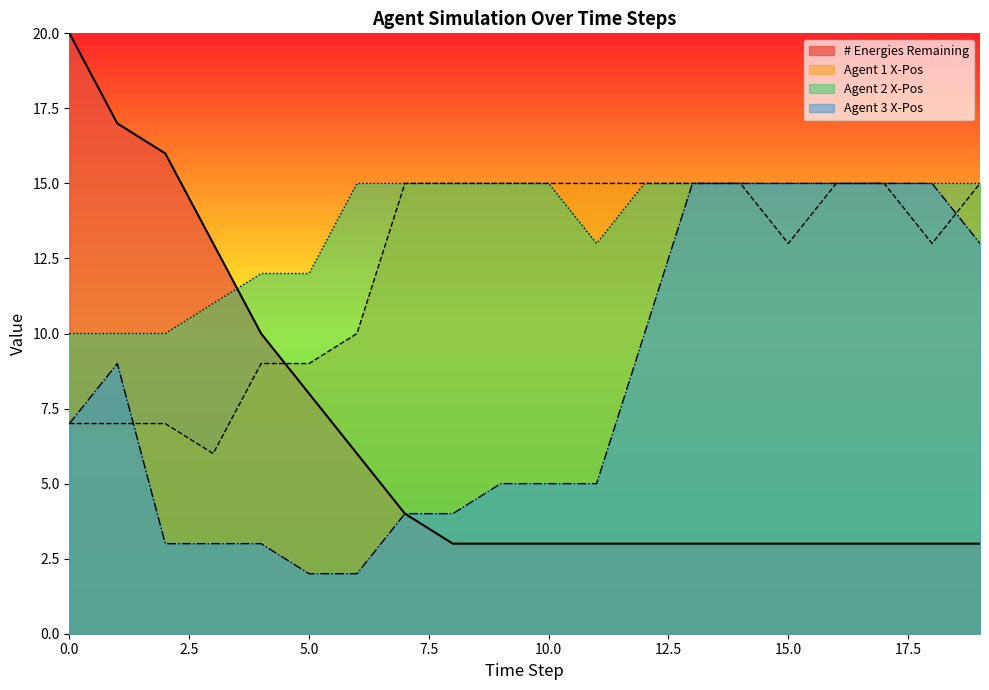

What is the sum of the # Energies Remaining values at 7 and 16?

7